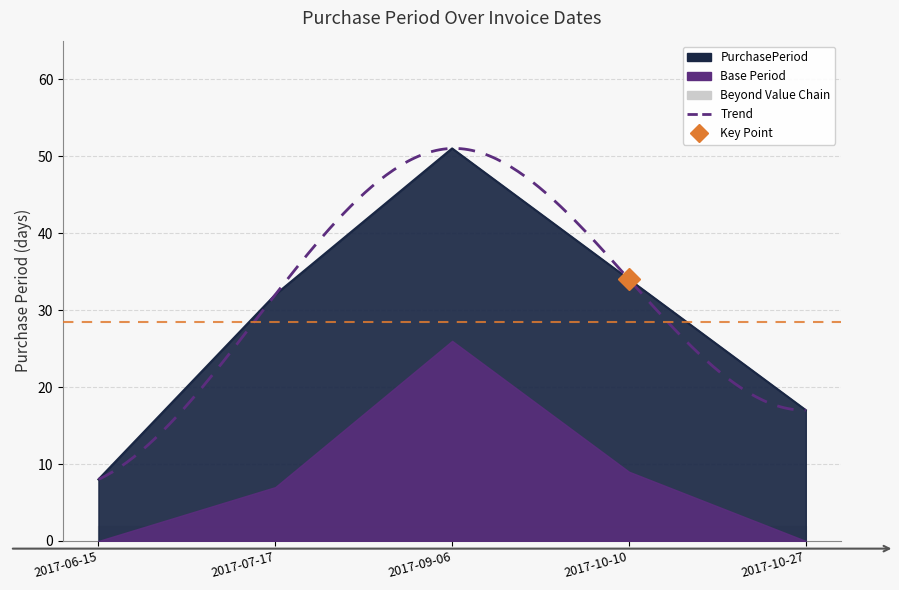

Which has a higher value, 2017-06-15 or 2017-10-27?

2017-10-27